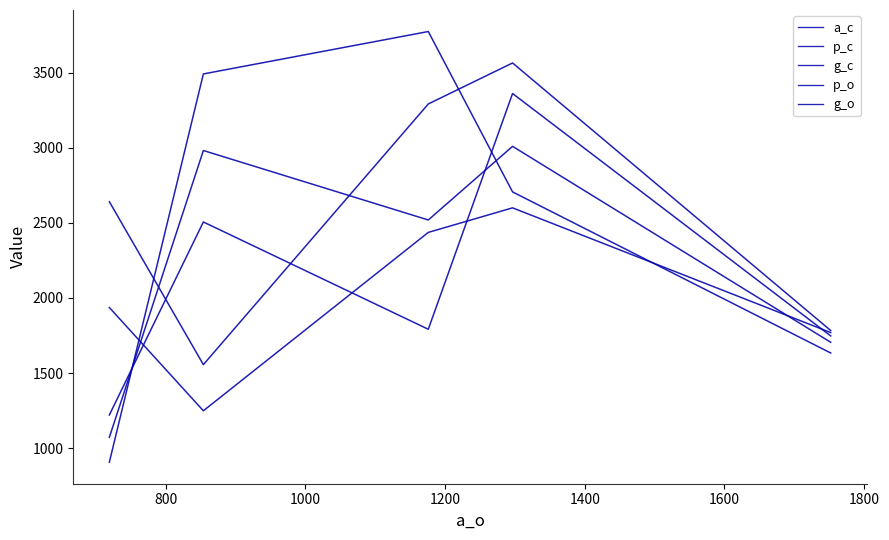

Does the chart have visible grid lines?

No